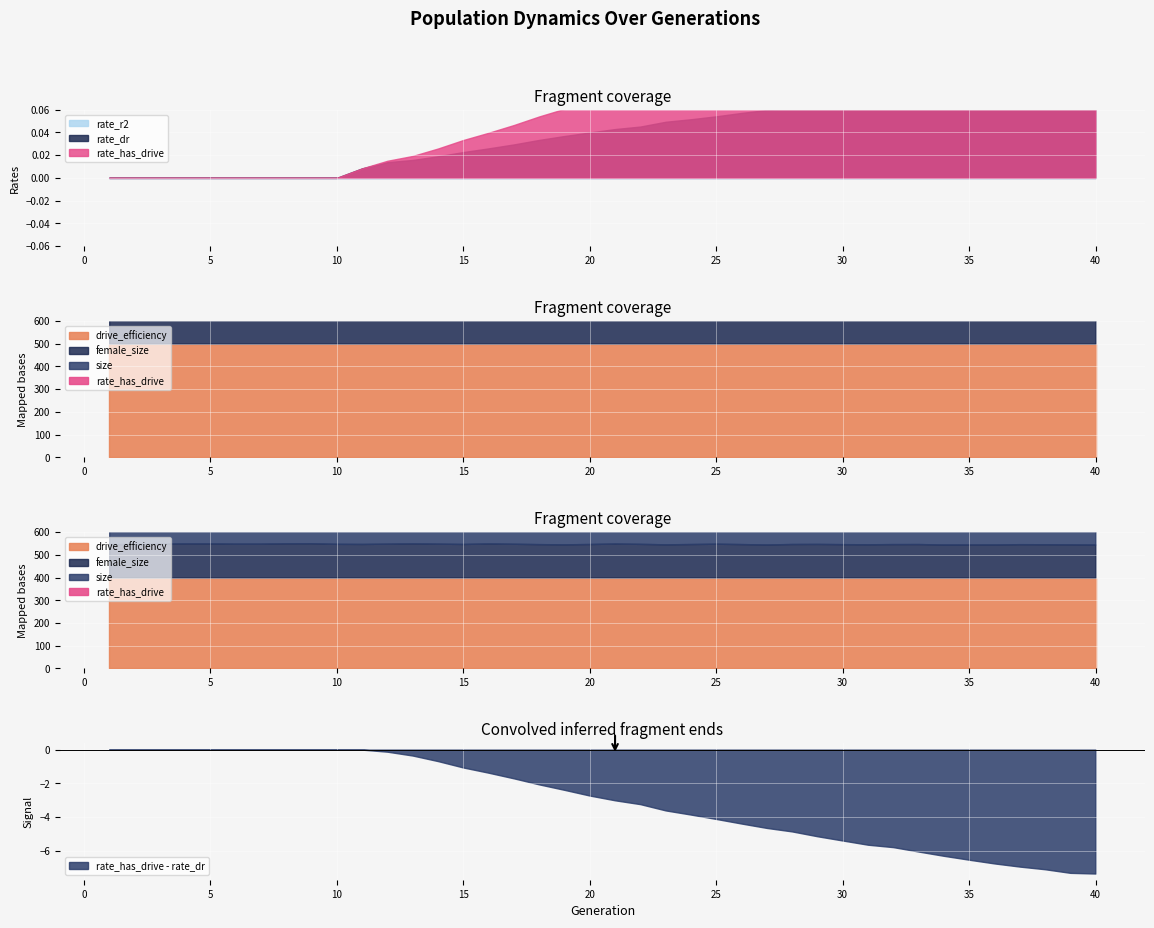

True or false: rate_has_drive - rate_dr has a value of -0.4 at 15.

False